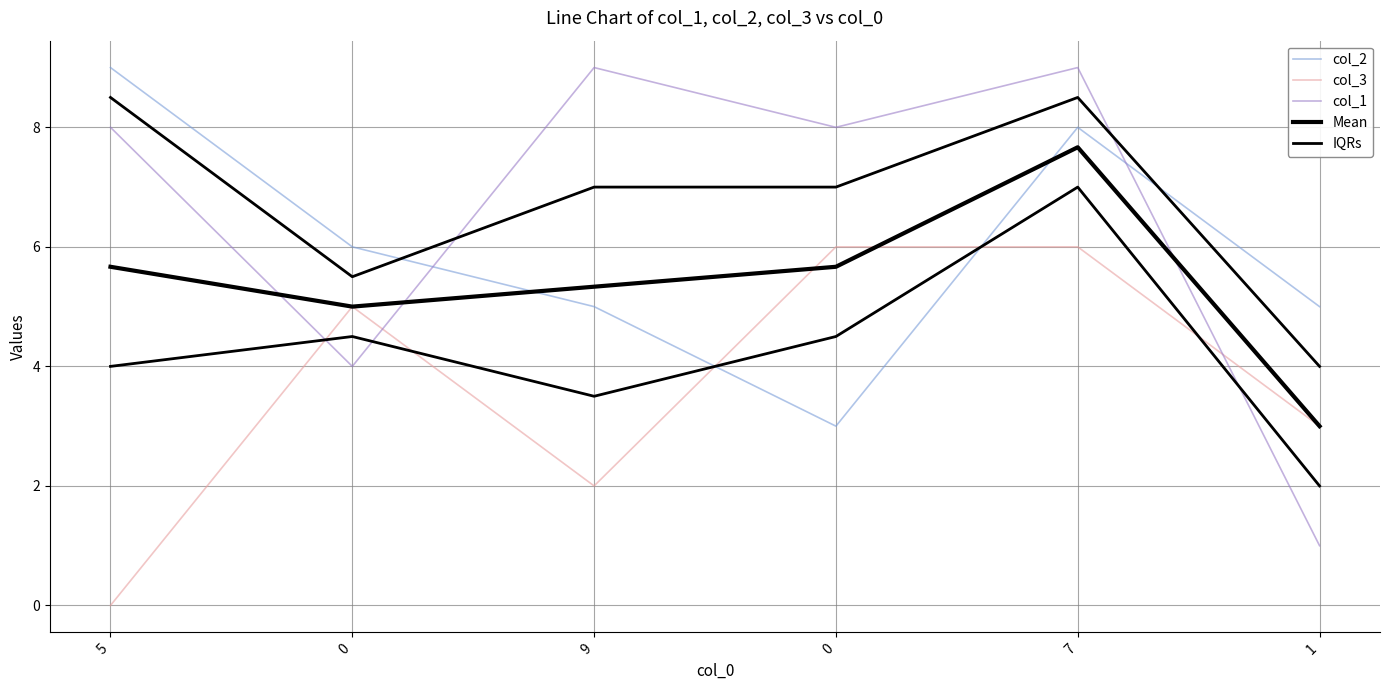

Reading left to right, list all the values displayed in this chart.

col_2: 5=9.0	0=6.0	9=5.0	0=3.0	7=8.0	1=5.0
col_3: 5=0.0	0=5.0	9=2.0	0=6.0	7=6.0	1=3.0
col_1: 5=8.0	0=4.0	9=9.0	0=8.0	7=9.0	1=1.0
Mean: 5=5.7	0=5.0	9=5.3	0=5.7	7=7.7	1=3.0
IQRs: 5=8.5	0=5.5	9=7.0	0=7.0	7=8.5	1=4.0